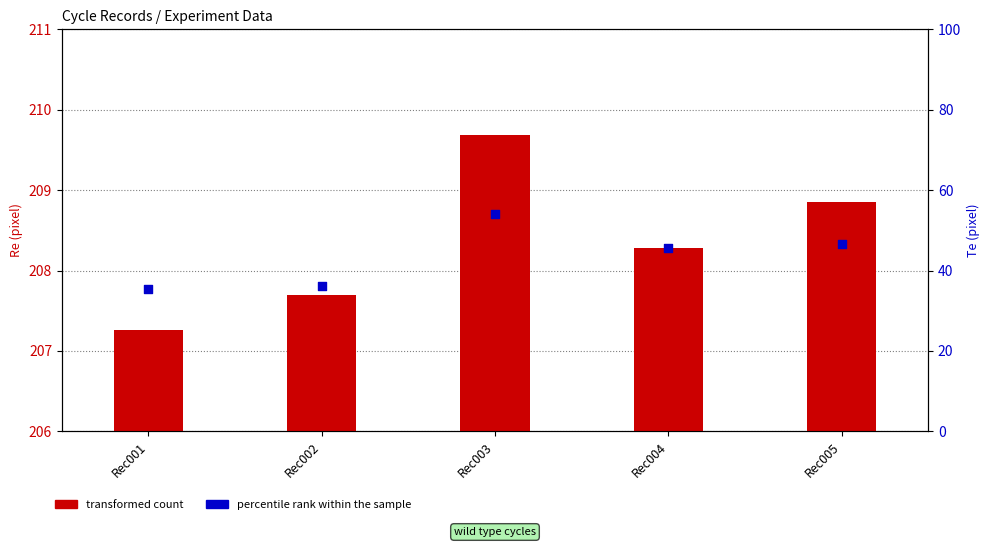

At which category is the sum across all series the highest?

Rec003